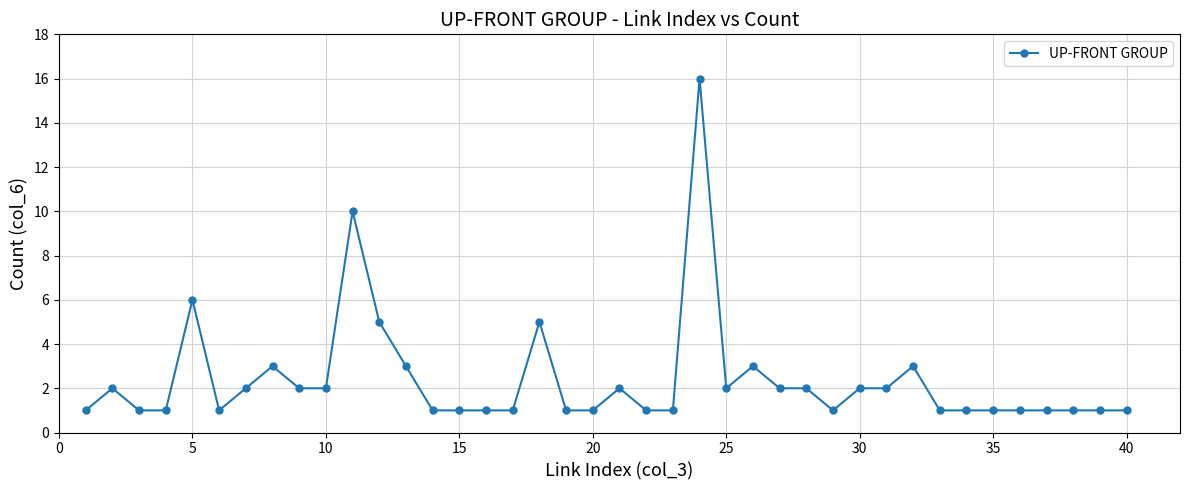

What is the value of the 7th point from the left?

2